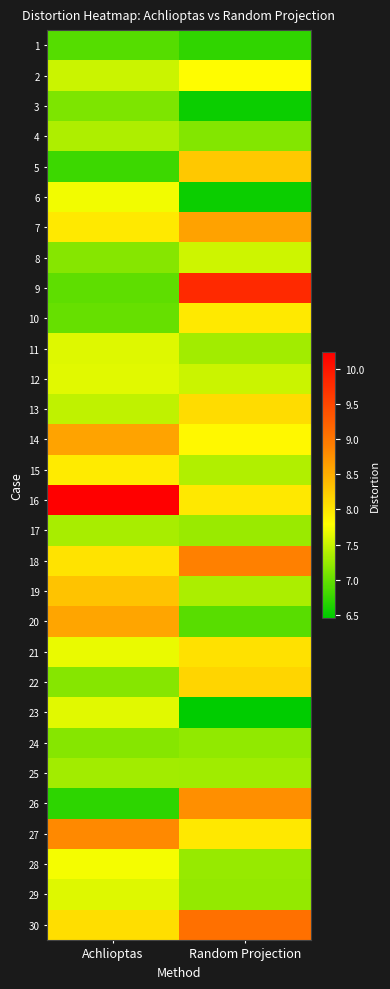

Reading left to right, what are all the values shown in this chart?

1: Achlioptas=6.9	Random Projection=6.7
2: Achlioptas=7.5	Random Projection=7.8
3: Achlioptas=7.1	Random Projection=6.5
4: Achlioptas=7.4	Random Projection=7.2
5: Achlioptas=6.8	Random Projection=8.3
6: Achlioptas=7.7	Random Projection=6.5
7: Achlioptas=8.0	Random Projection=8.6
8: Achlioptas=7.2	Random Projection=7.5
9: Achlioptas=7.0	Random Projection=9.8
10: Achlioptas=7.0	Random Projection=8.0
11: Achlioptas=7.6	Random Projection=7.3
12: Achlioptas=7.6	Random Projection=7.5
13: Achlioptas=7.4	Random Projection=8.1
14: Achlioptas=8.6	Random Projection=7.8
15: Achlioptas=8.0	Random Projection=7.4
16: Achlioptas=10.2	Random Projection=8.0
17: Achlioptas=7.3	Random Projection=7.3
18: Achlioptas=8.0	Random Projection=8.9
19: Achlioptas=8.3	Random Projection=7.4
20: Achlioptas=8.6	Random Projection=6.9
21: Achlioptas=7.7	Random Projection=8.0
22: Achlioptas=7.2	Random Projection=8.2
23: Achlioptas=7.6	Random Projection=6.5
24: Achlioptas=7.2	Random Projection=7.2
25: Achlioptas=7.3	Random Projection=7.3
26: Achlioptas=6.7	Random Projection=8.8
27: Achlioptas=8.8	Random Projection=8.0
28: Achlioptas=7.7	Random Projection=7.2
29: Achlioptas=7.6	Random Projection=7.2
30: Achlioptas=8.1	Random Projection=9.1